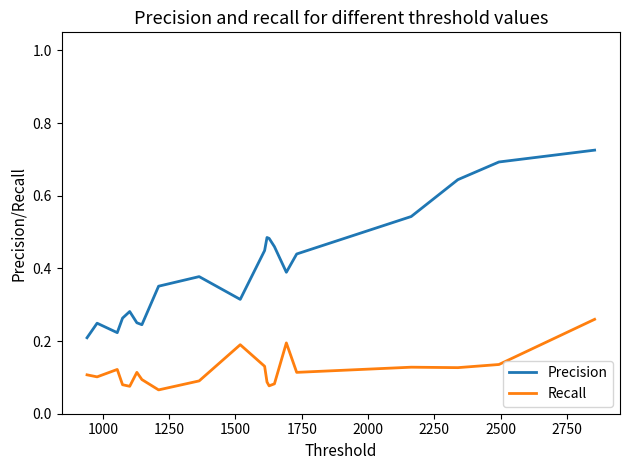

Count the number of data series in this chart.

2